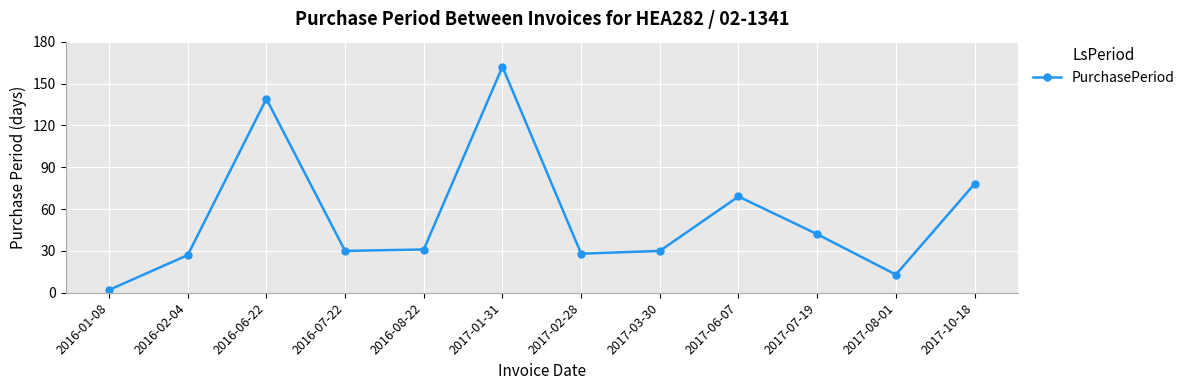

How many series are shown in this chart?

1